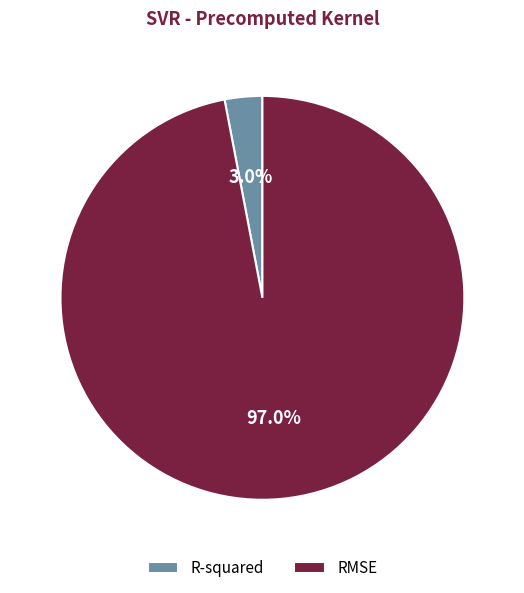

Rank the categories by value from highest to lowest.

RMSE, R-squared